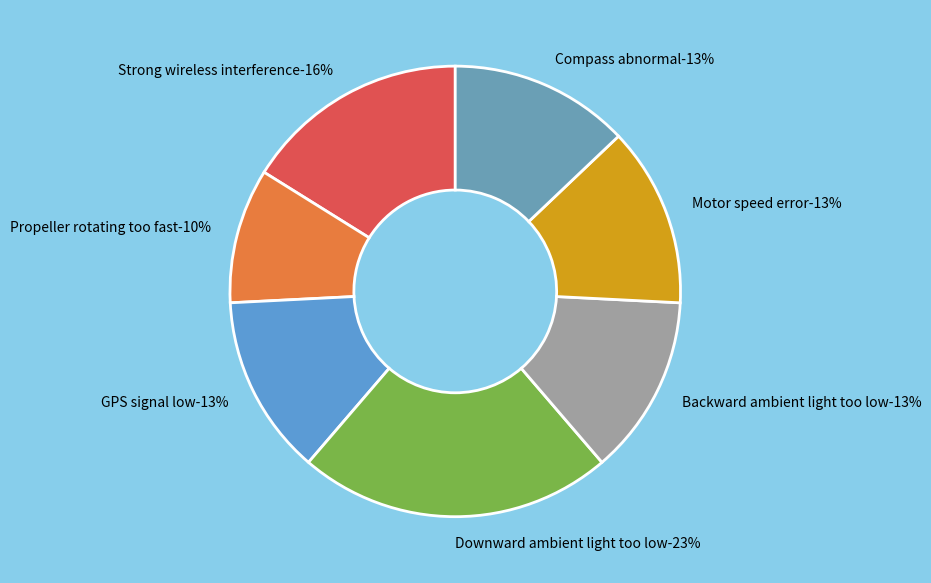

To the nearest percent, what portion does Compass abnormal represent?

13%